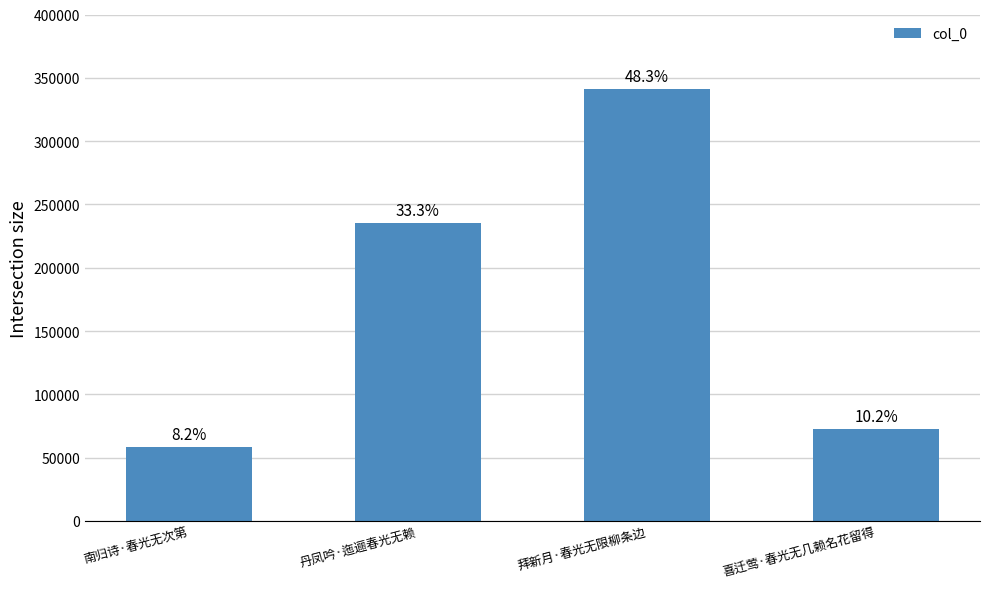

How many bars are there in total?

4